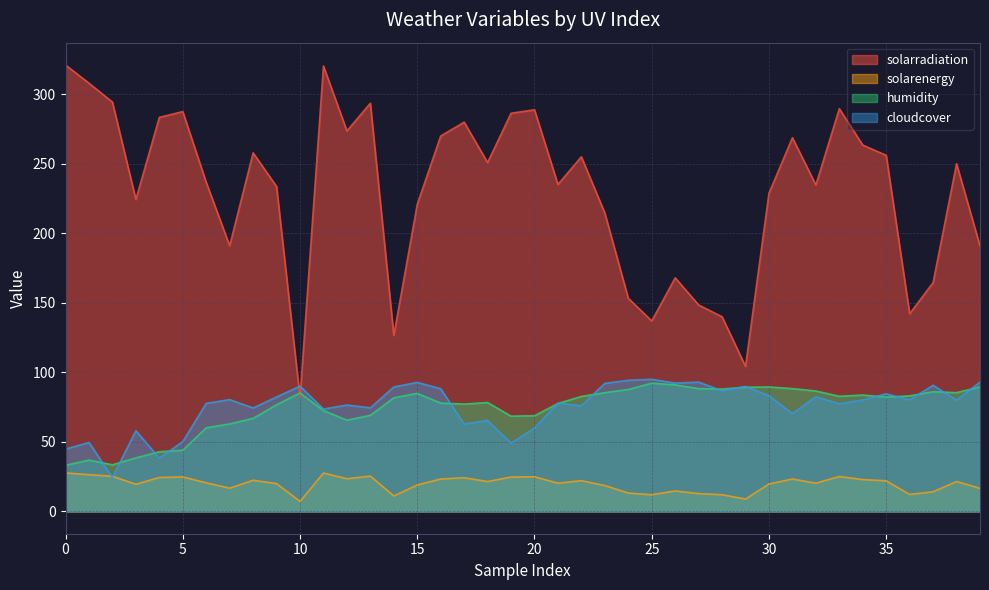

True or false: solarenergy and solarradiation intersect in this chart.

False